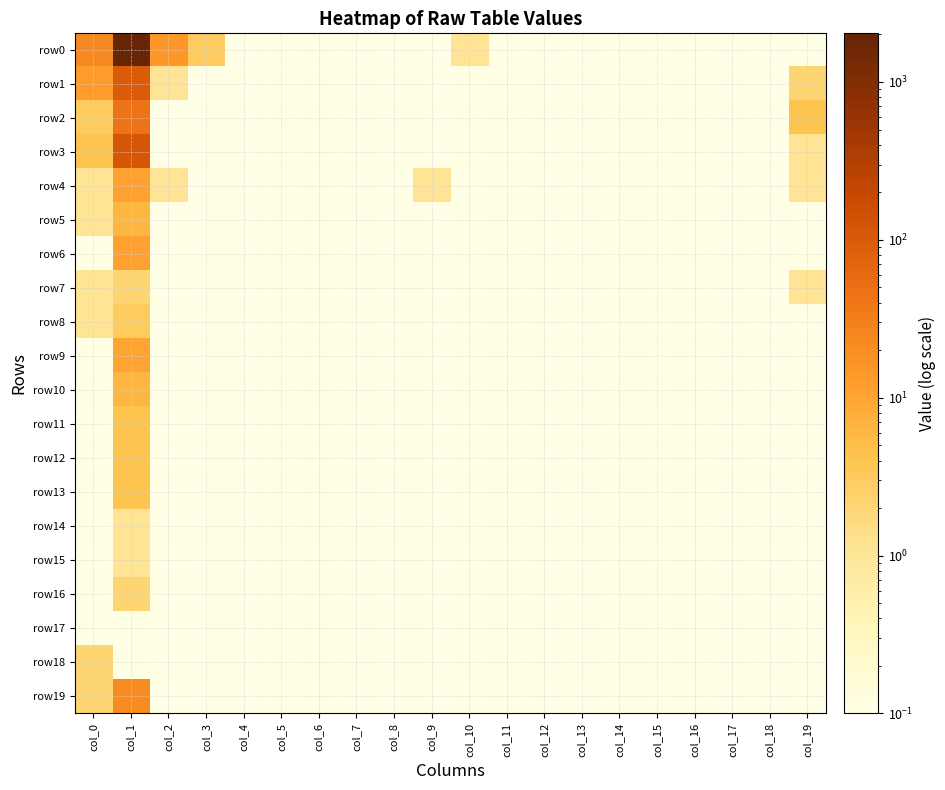

Which series has the widest spread of values?

row0